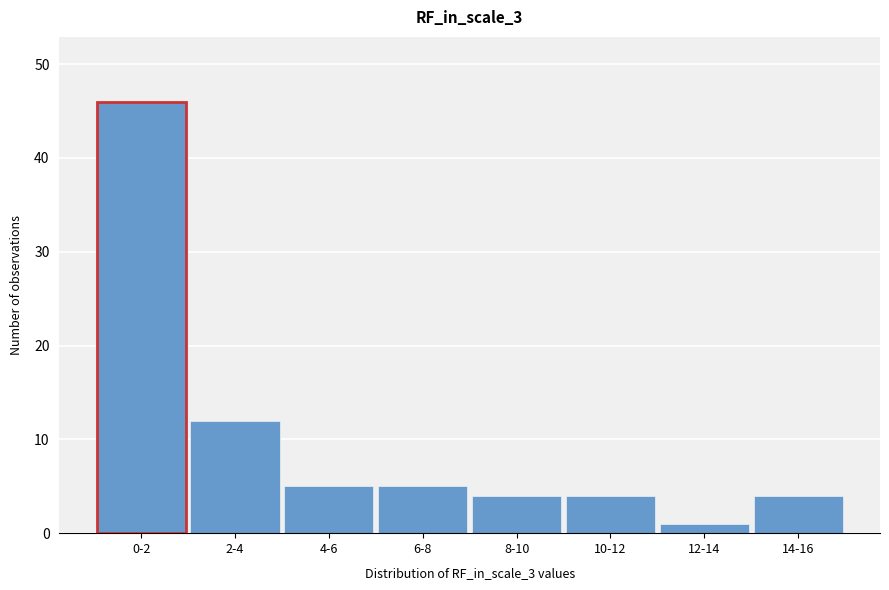

Reading left to right, what are all the values shown in this chart?

46	12	5	5	4	4	1	4